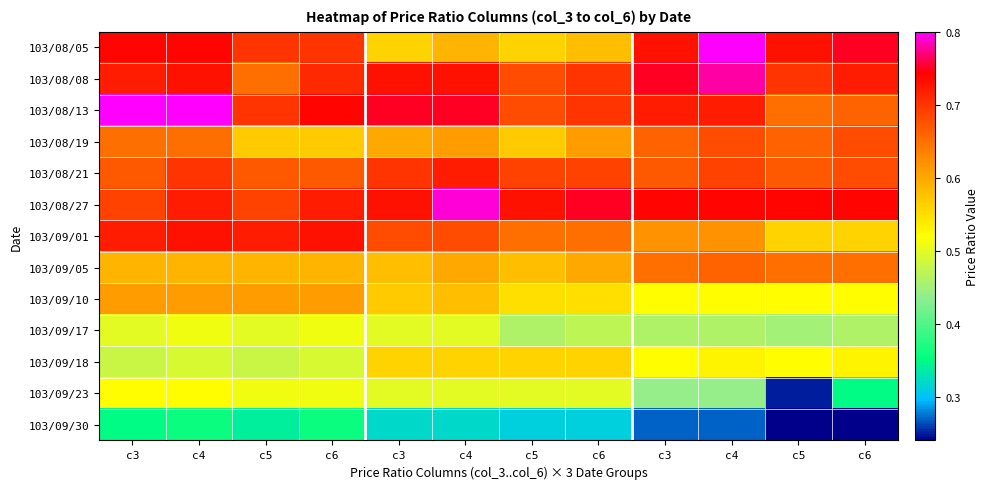

Rank the series by their maximum value, from highest to lowest.

103/08/05, 103/08/13, 103/08/27, 103/08/08, 103/09/01, 103/08/21, 103/08/19, 103/09/05, 103/09/10, 103/09/18, 103/09/23, 103/09/17, 103/09/30